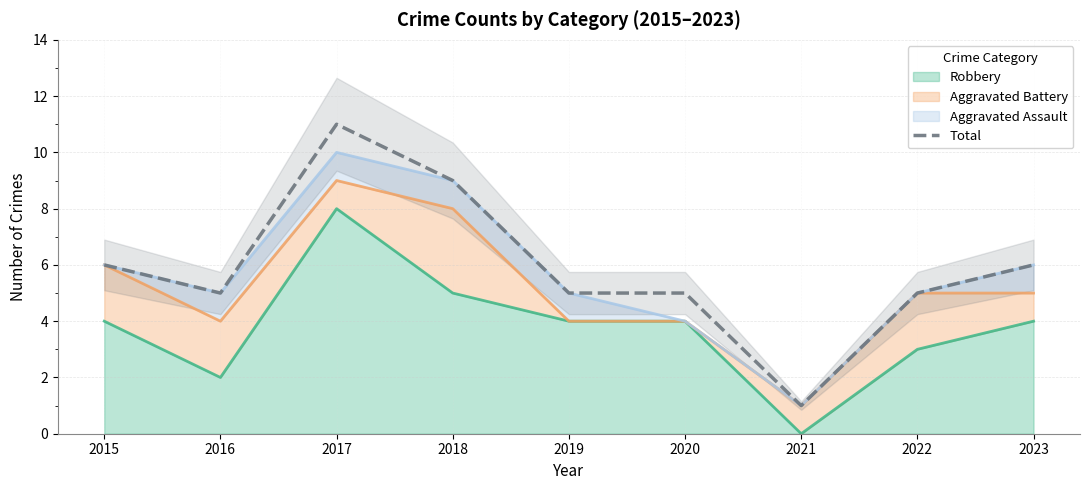

How many data points does each series have?

9